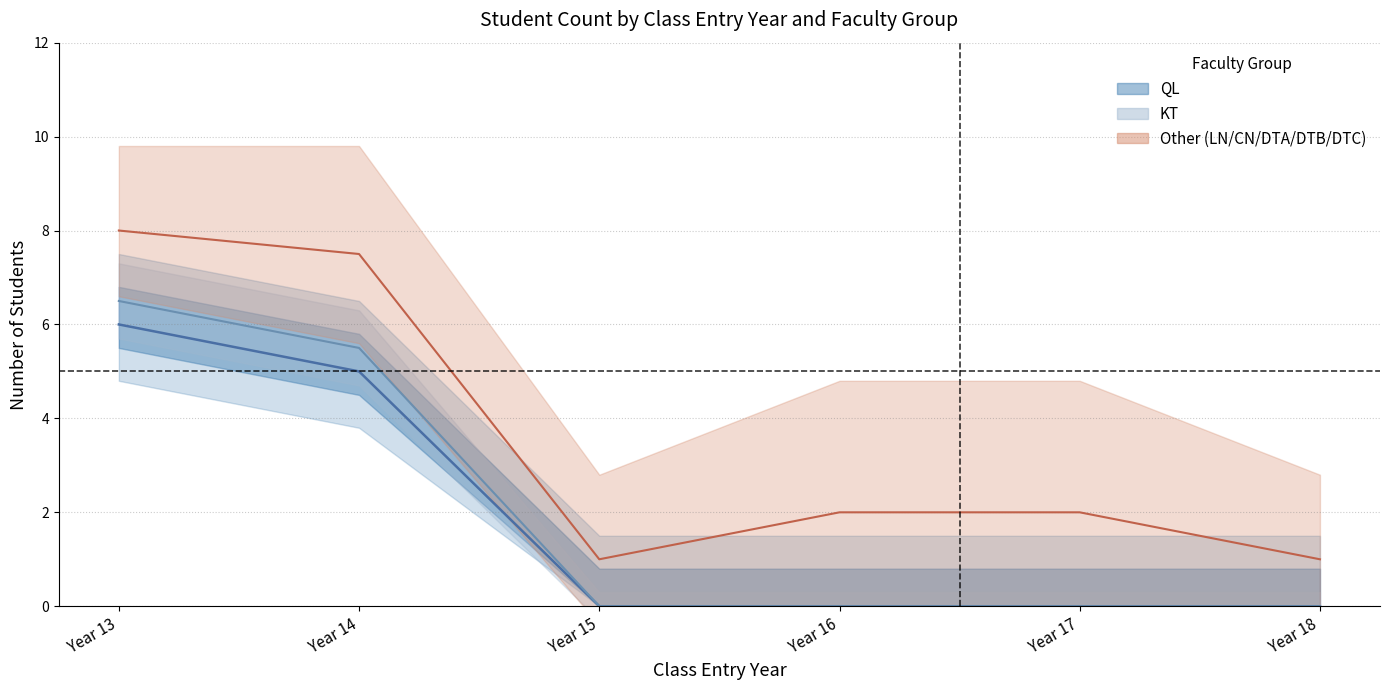

What is the sum of the Other center values at Year 17 and Year 14?

9.5